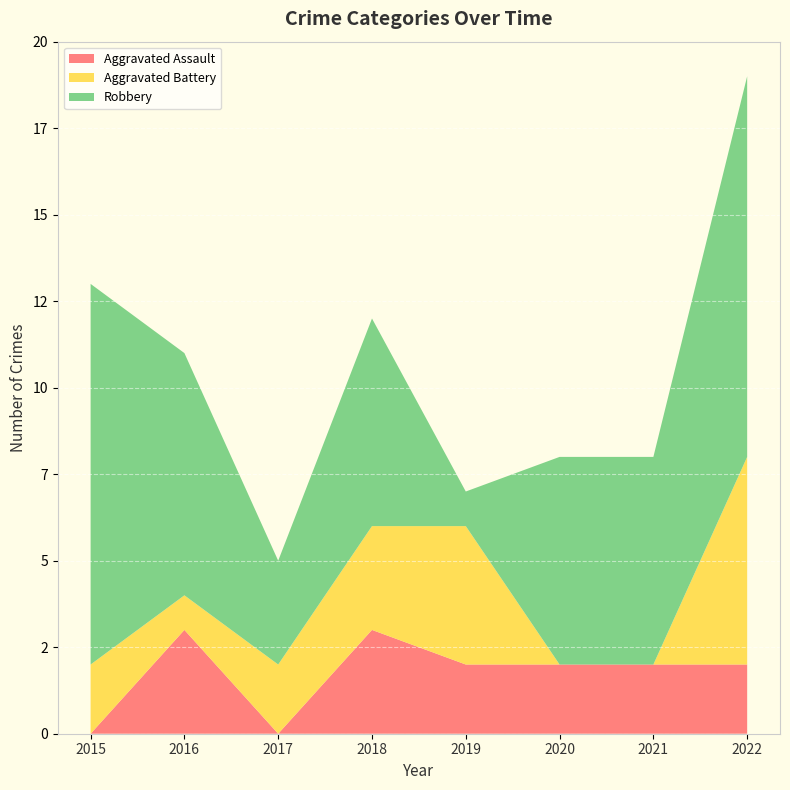

Reading left to right, extract all data points from this chart.

Aggravated Assault: 2015=0	2016=3	2017=0	2018=3	2019=2	2020=2	2021=2	2022=2
Aggravated Battery: 2015=2	2016=1	2017=2	2018=3	2019=4	2020=0	2021=0	2022=6
Robbery: 2015=11	2016=7	2017=3	2018=6	2019=1	2020=6	2021=6	2022=11